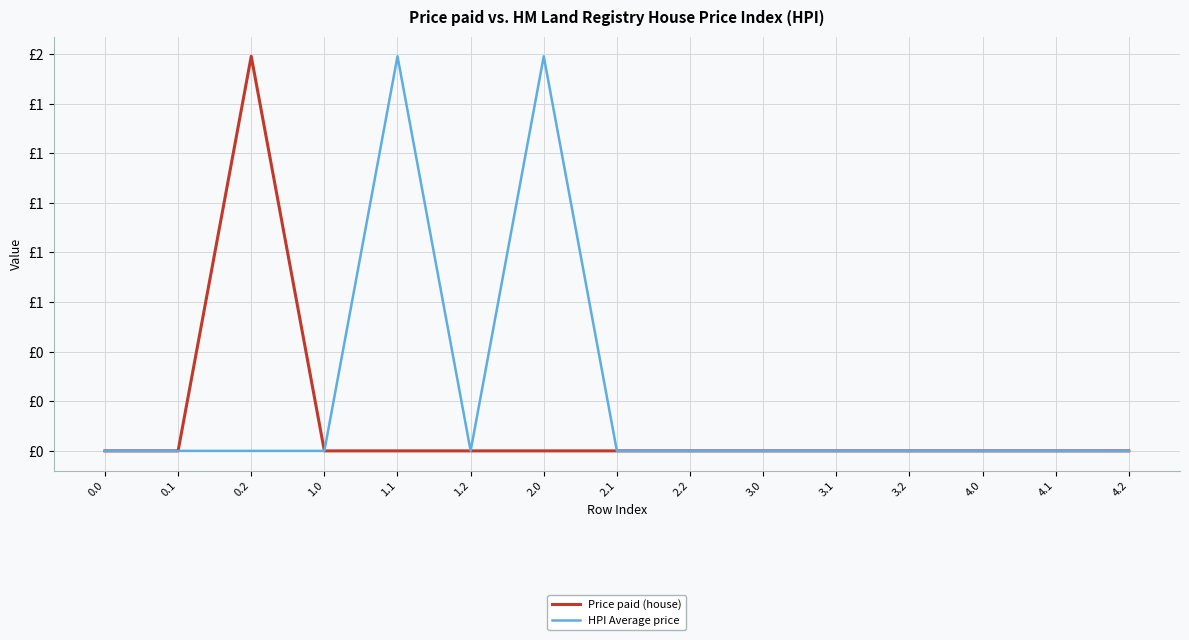

What value does the HPI Average price series have at 2.0?

1.6